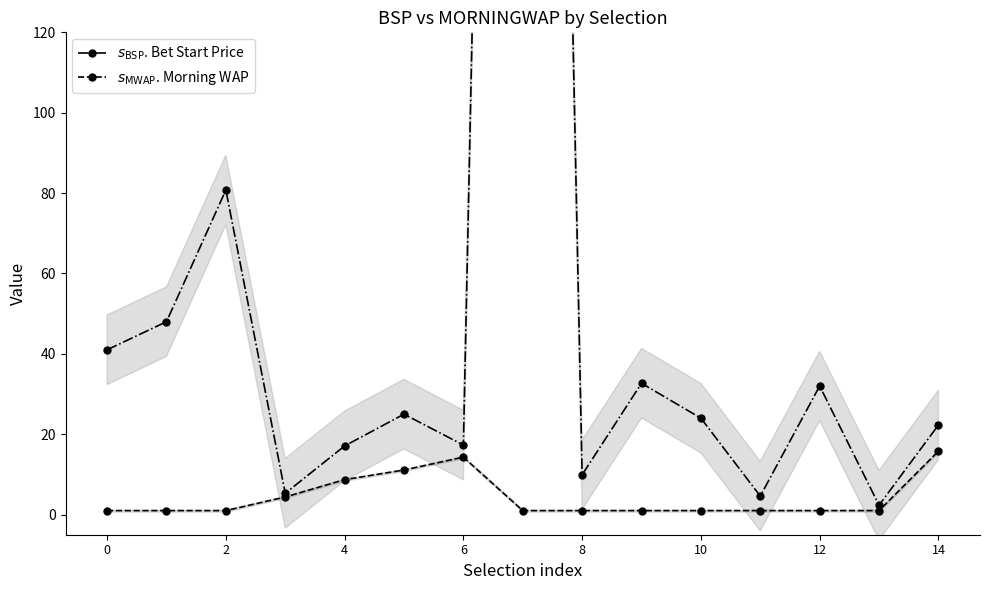

What are all the series names shown in the legend?

$s_{\mathrm{BSP}}$. Bet Start Price, $s_{\mathrm{MWAP}}$. Morning WAP